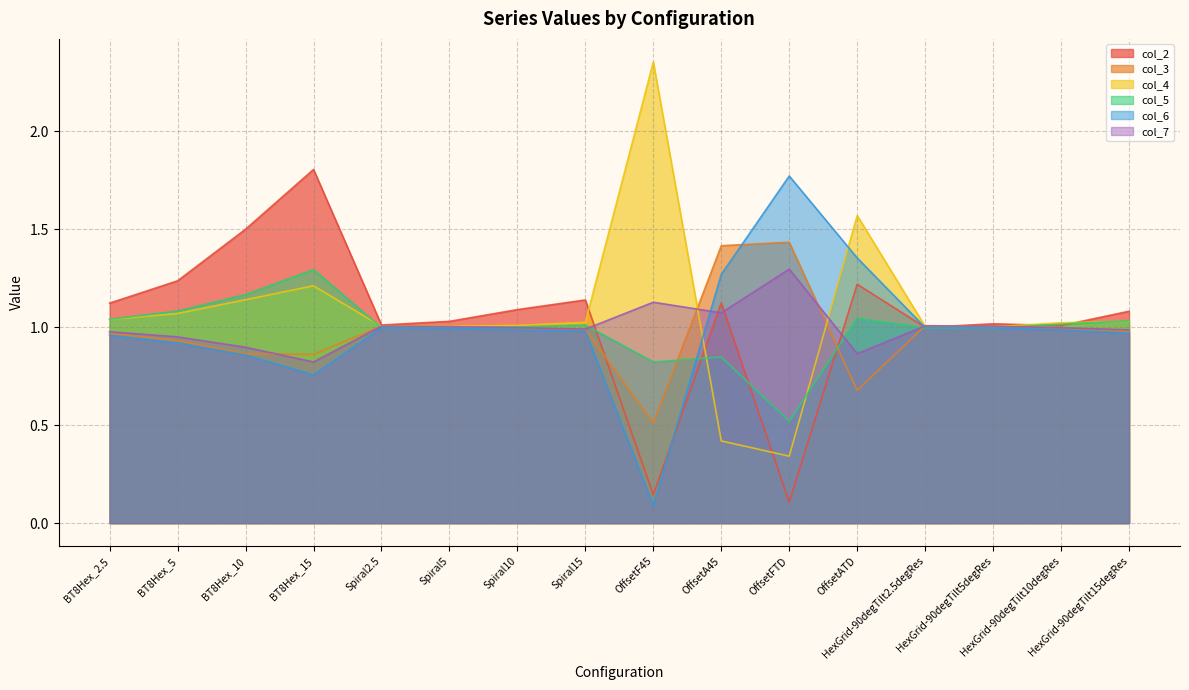

Which series has the largest total across all categories?

col_4